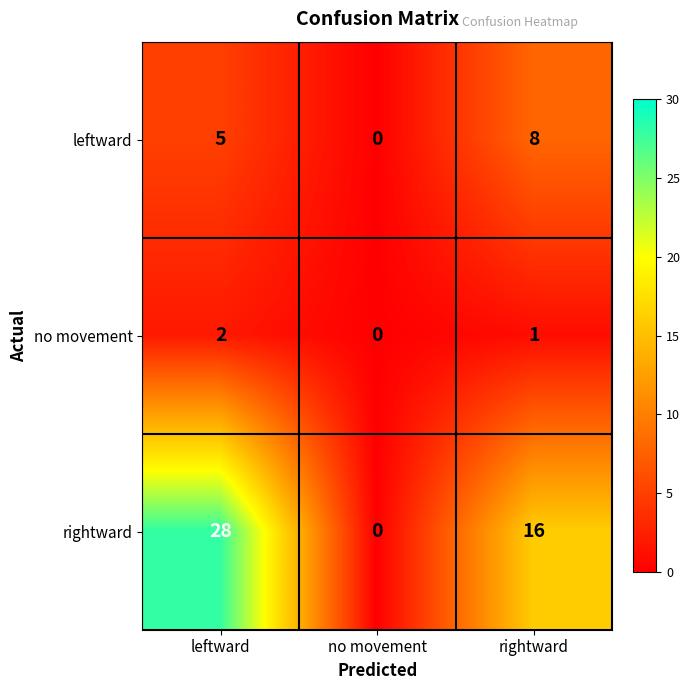

Rank the series by their maximum value, from lowest to highest.

no movement, leftward, rightward